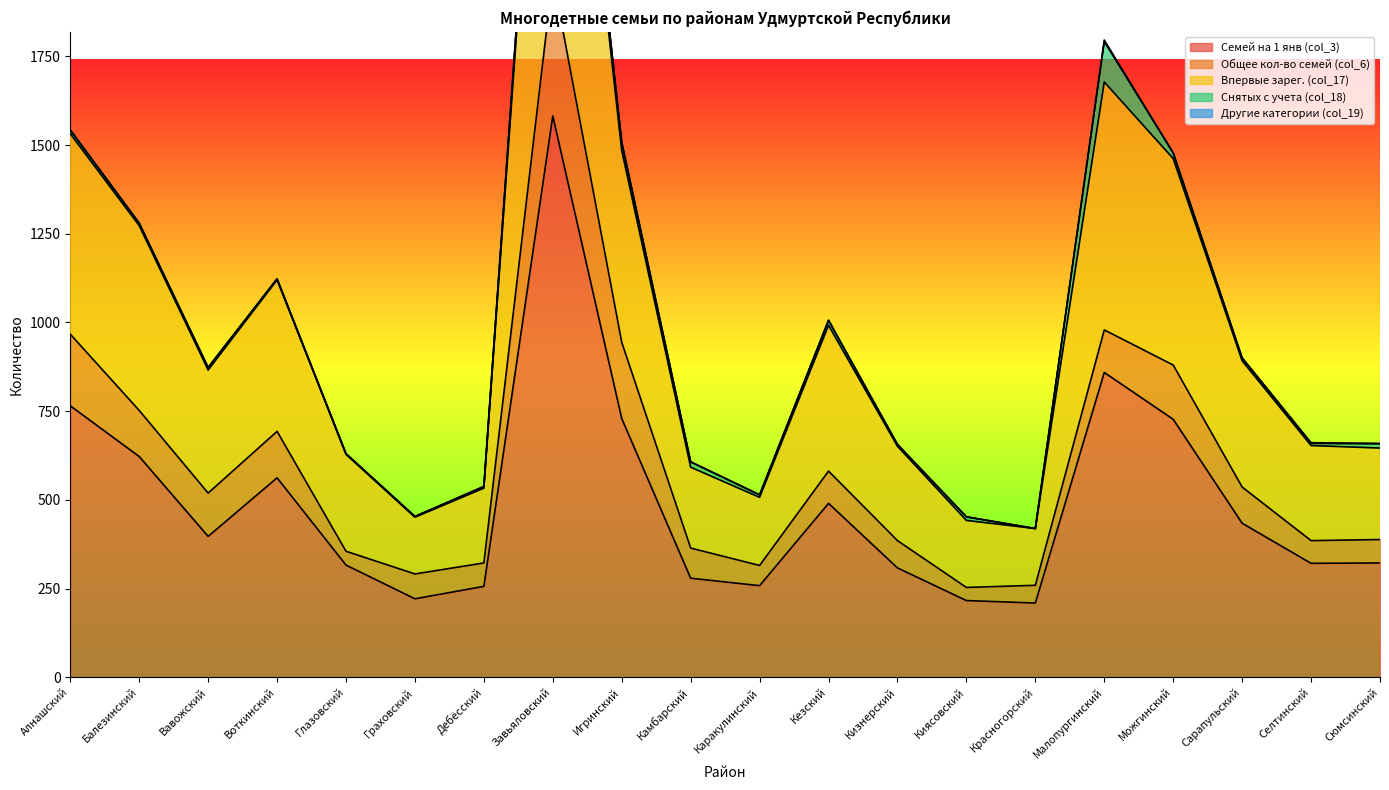

What is the spread (max minus min) of values at Кезский?

490